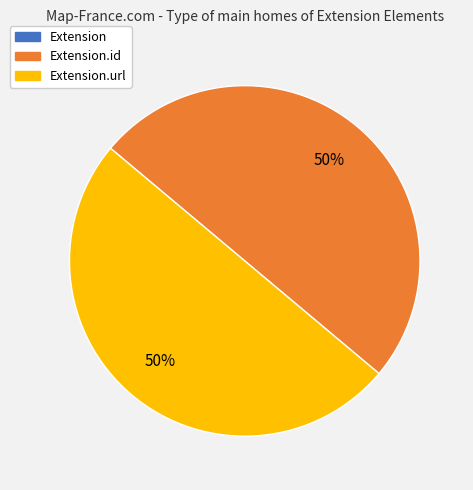

To the nearest percent, what is the difference between the largest and smallest slice percentages?

50%